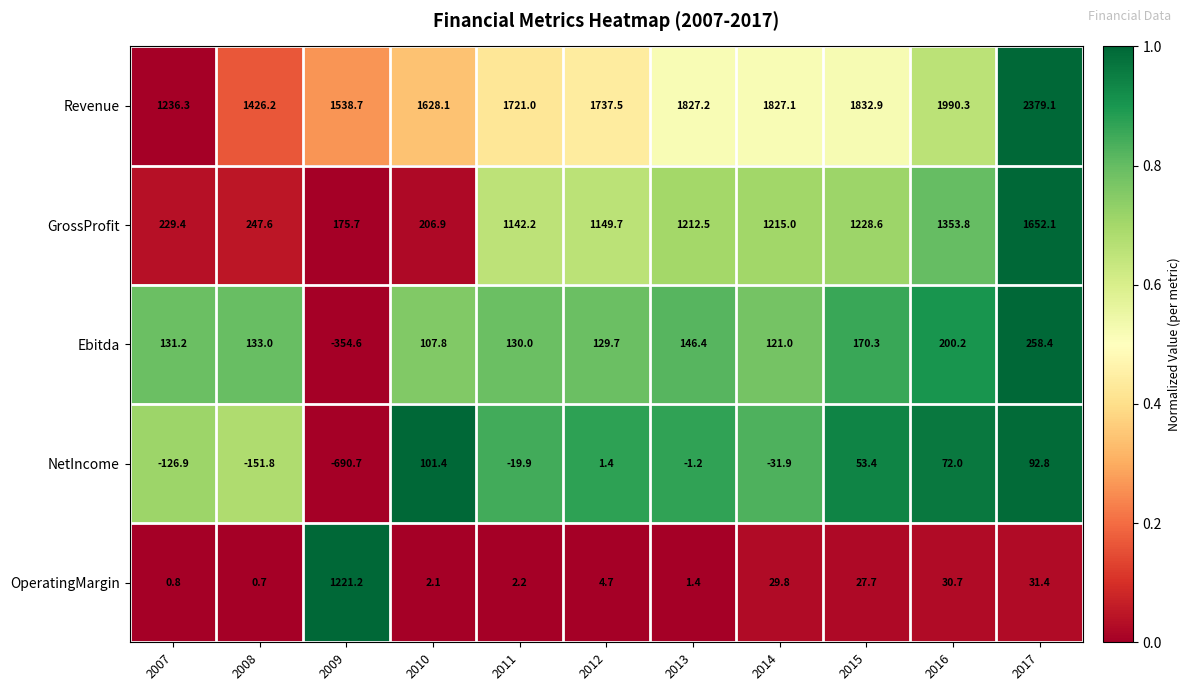

At how many categories does at least one series exceed 229?

11